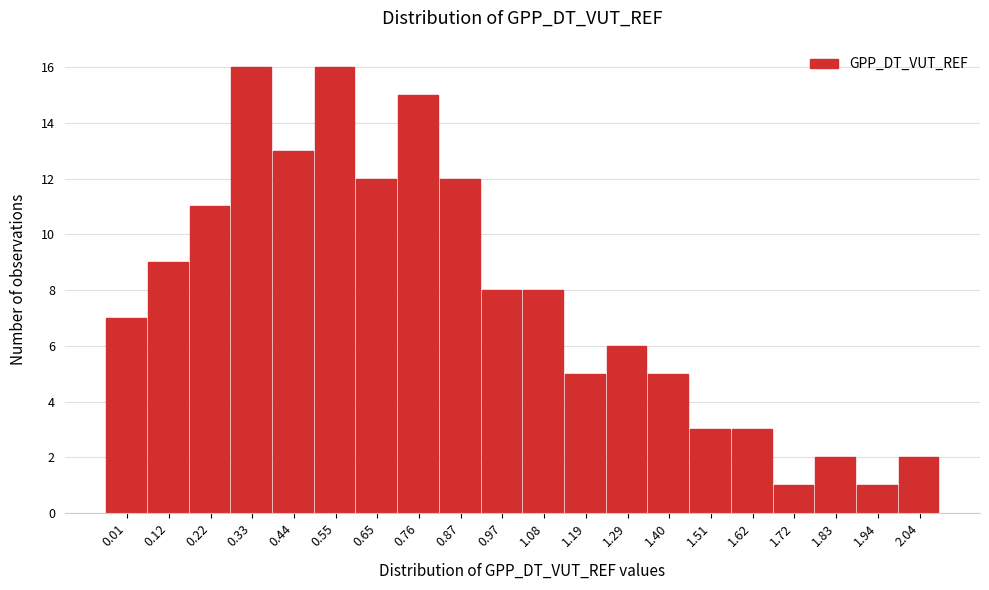

Reading right to left, list all the values displayed in this chart.

2	1	2	1	3	3	5	6	5	8	8	12	15	12	16	13	16	11	9	7